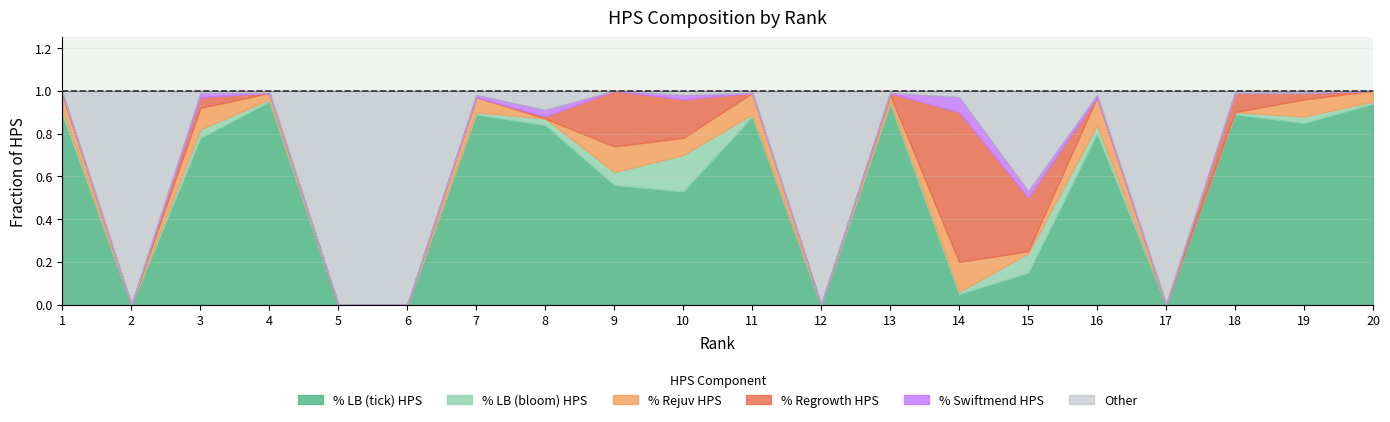

What is the value of the Regrowth point at the 15th from the left?

0.2